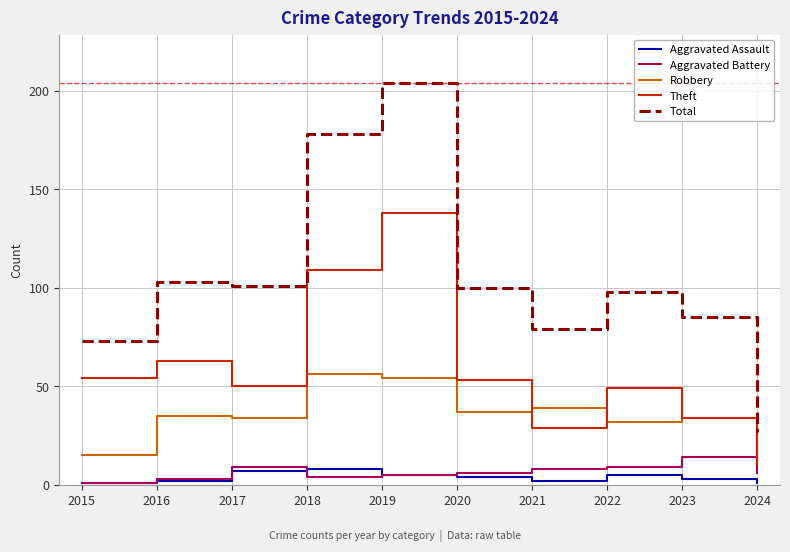

Which series has the largest range (max minus min)?

Total